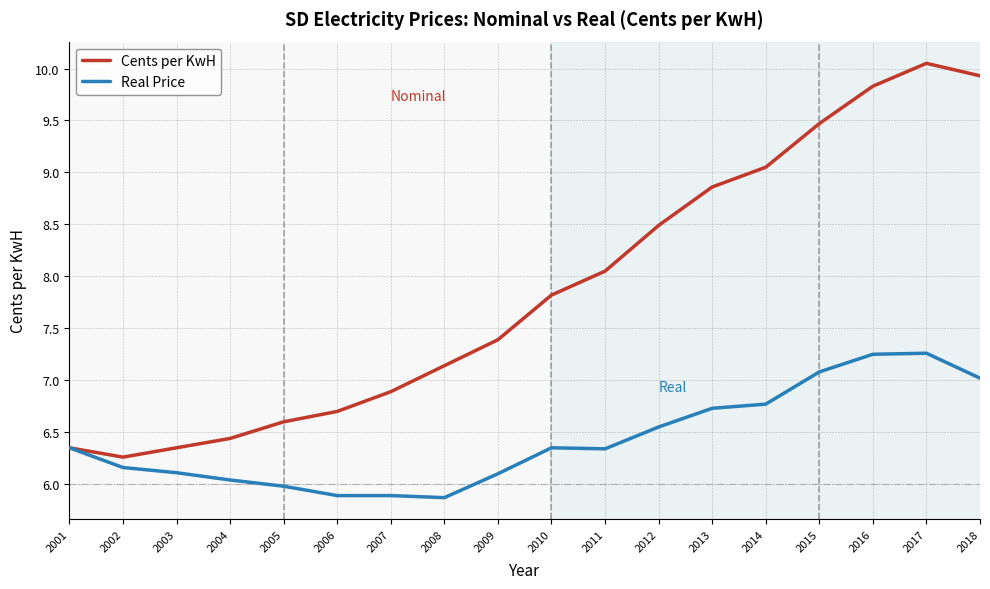

Which series has the largest range (max minus min)?

Cents per KwH